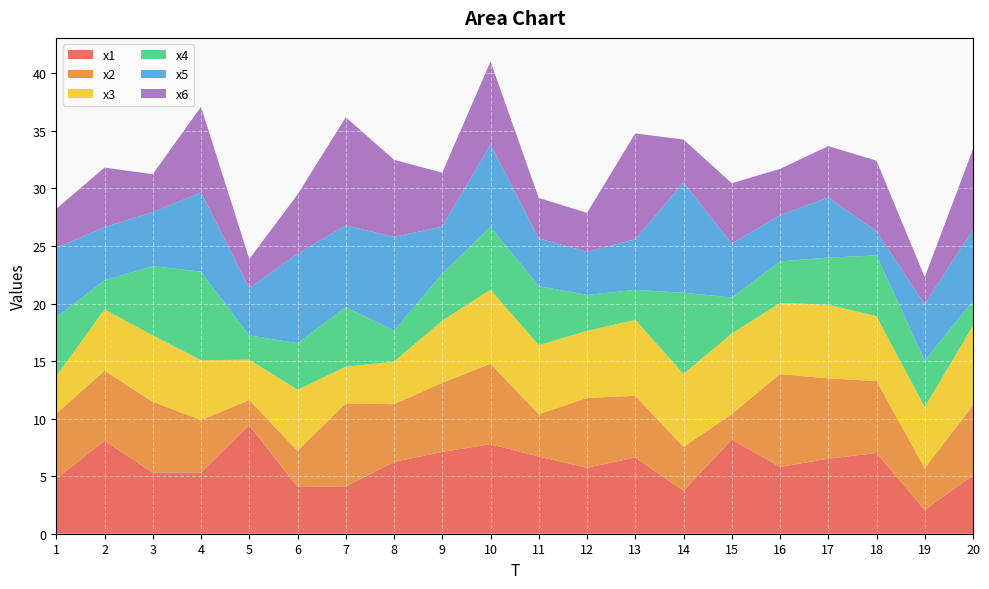

Reading left to right, transcribe all the data shown in this chart.

x1: 1=4.8	2=8.1	3=5.3	4=5.3	5=9.4	6=4.1	7=4.1	8=6.2	9=7.1	10=7.8	11=6.7	12=5.7	13=6.6	14=3.7	15=8.2	16=5.8	17=6.5	18=7.0	19=2.1	20=5.1
x2: 1=5.7	2=6.1	3=6.2	4=4.6	5=2.2	6=3.1	7=7.2	8=5.0	9=6.0	10=7.0	11=3.7	12=6.1	13=5.4	14=3.8	15=2.2	16=8.1	17=7.0	18=6.3	19=3.6	20=6.1
x3: 1=3.3	2=5.3	3=5.8	4=5.2	5=3.5	6=5.3	7=3.2	8=3.7	9=5.4	10=6.4	11=6.0	12=5.8	13=6.6	14=6.4	15=7.0	16=6.2	17=6.4	18=5.6	19=5.3	20=6.9
x4: 1=5.1	2=2.5	3=6.0	4=7.7	5=2.1	6=4.0	7=5.2	8=2.7	9=4.1	10=5.5	11=5.1	12=3.1	13=2.6	14=7.0	15=3.1	16=3.6	17=4.1	18=5.3	19=4.1	20=2.1
x5: 1=6.0	2=4.6	3=4.7	4=6.9	5=4.1	6=7.8	7=7.1	8=8.1	9=4.1	10=7.2	11=4.1	12=3.7	13=4.4	14=9.6	15=4.7	16=4.0	17=5.2	18=2.1	19=4.9	20=6.2
x6: 1=3.4	2=5.2	3=3.3	4=7.5	5=2.5	6=5.2	7=9.4	8=6.7	9=4.7	10=7.2	11=3.5	12=3.4	13=9.2	14=3.7	15=5.2	16=4.0	17=4.5	18=6.1	19=2.4	20=7.0